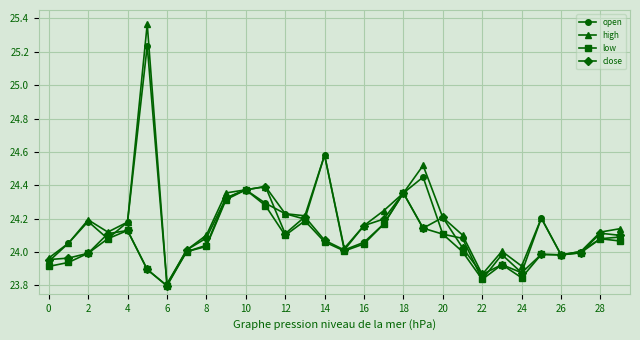

How many distinct data groups are displayed?

4